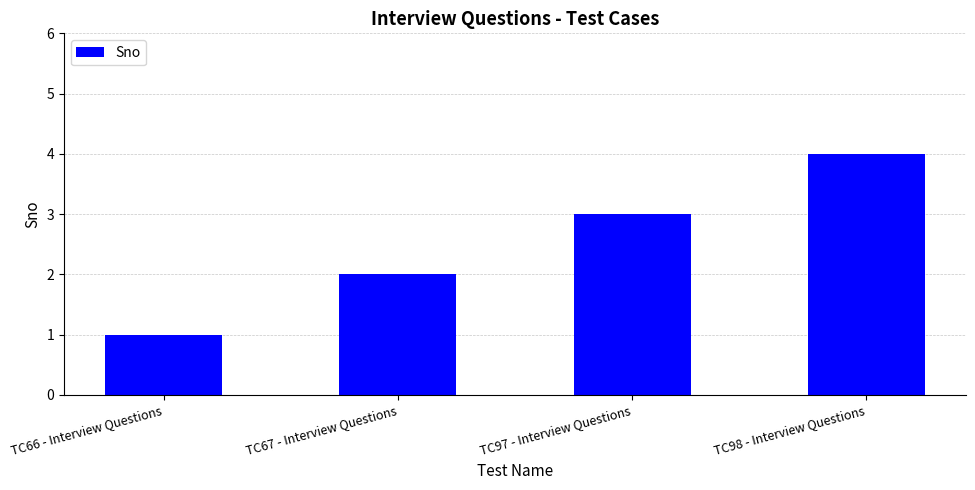

What is the label of the 3rd bar from the left?

TC97 - Interview Questions